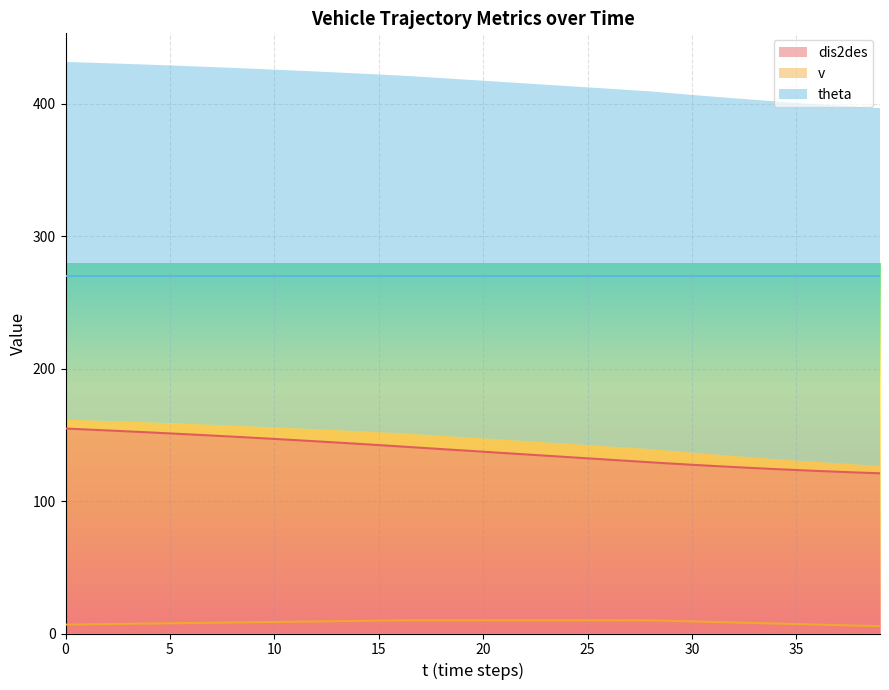

True or false: dis2des and v intersect in this chart.

False